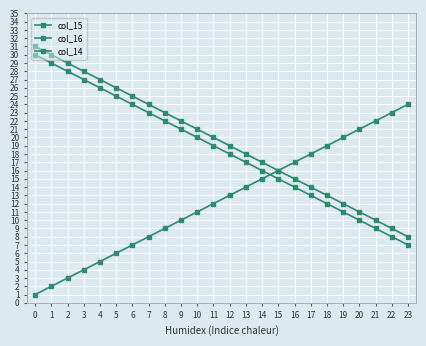

What value does the col_14 series have at 16?

17